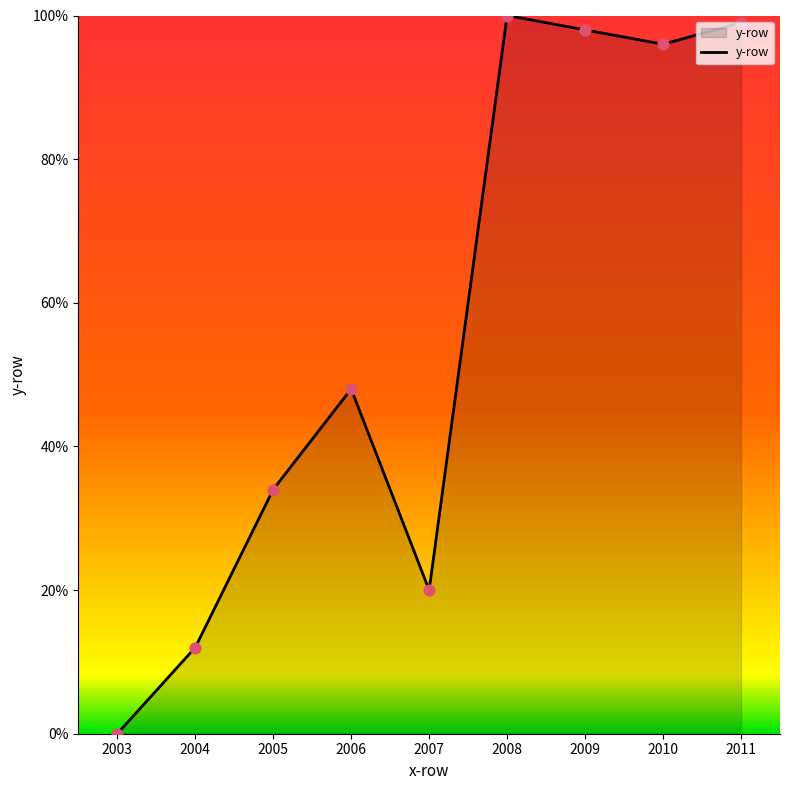

What is the change in value from 2004 to 2011?

+87